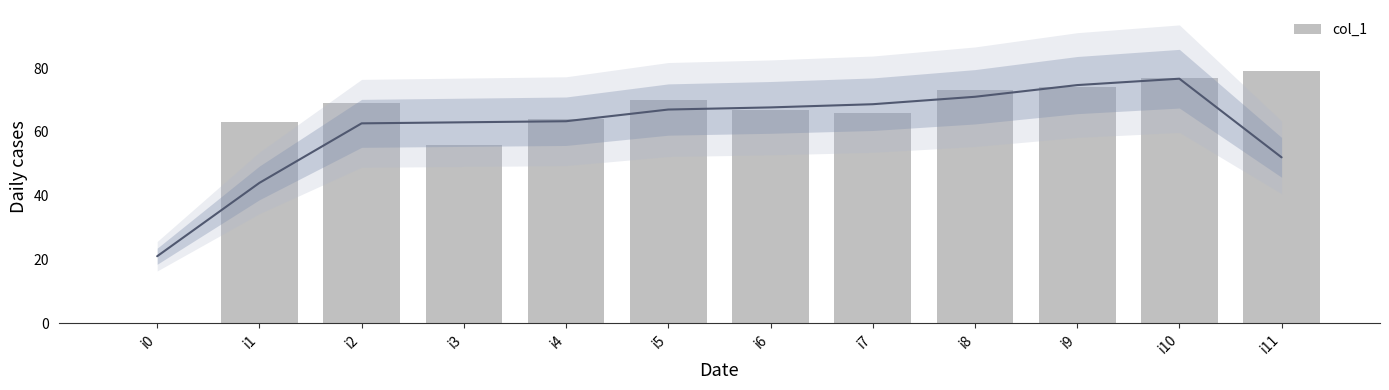

At which label is the value closest to 39?

i3